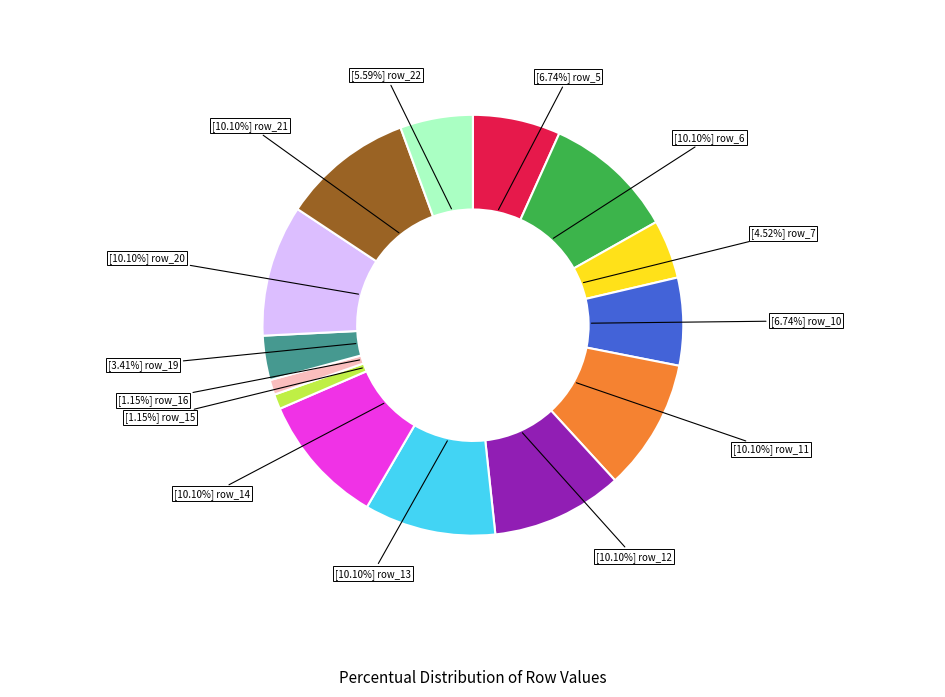

To the nearest percent, what is the difference between the largest and smallest slice percentages?

9%